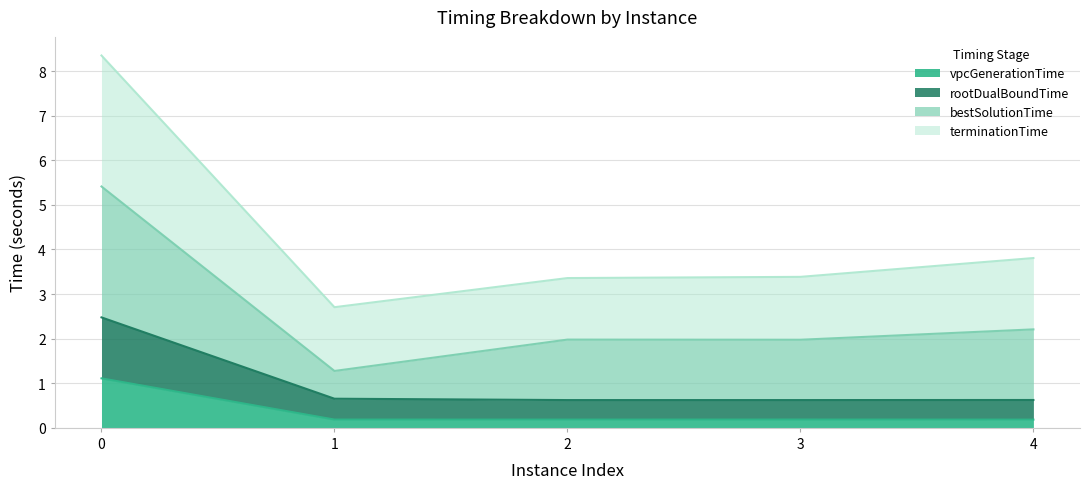

The vpcGenerationTime series shows 0.2 at 3. True or false?

True